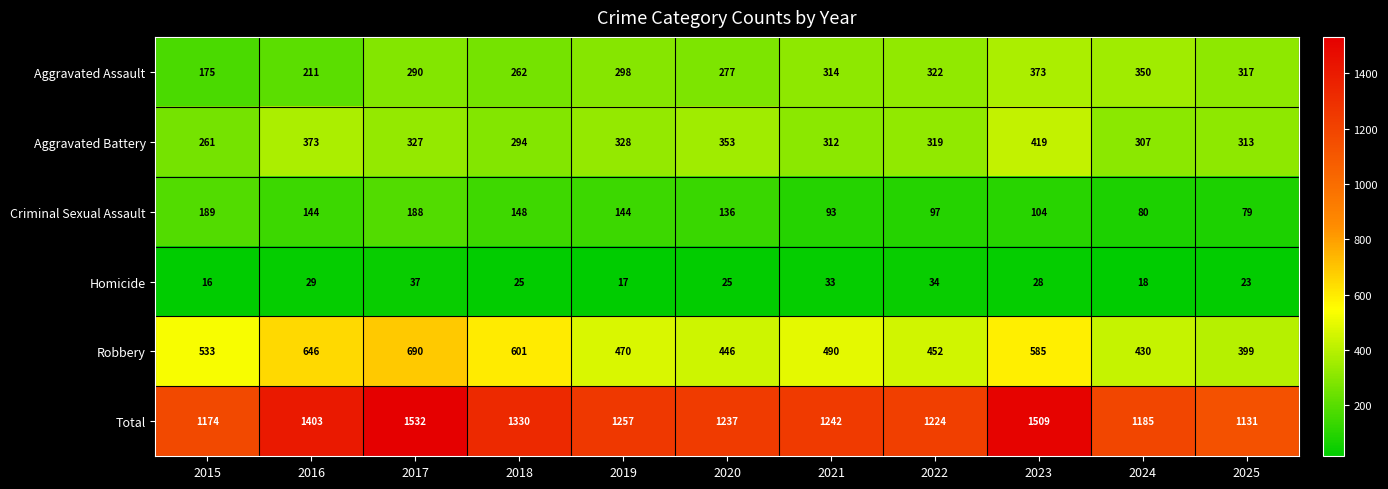

Which series changed the most between 2019 and 2024?

Total